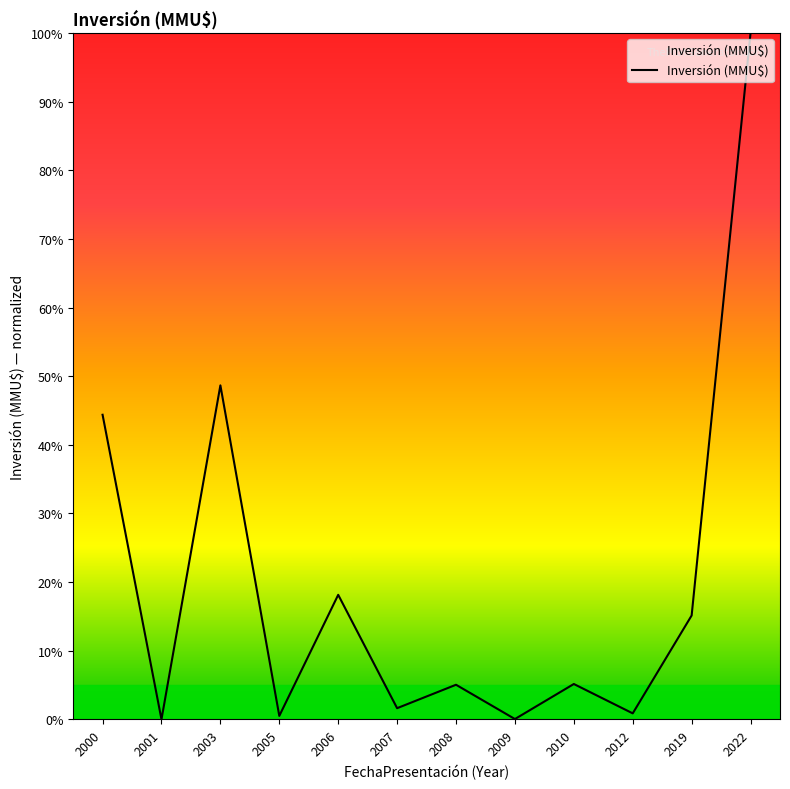

What is the difference between the maximum and minimum values?

100.0